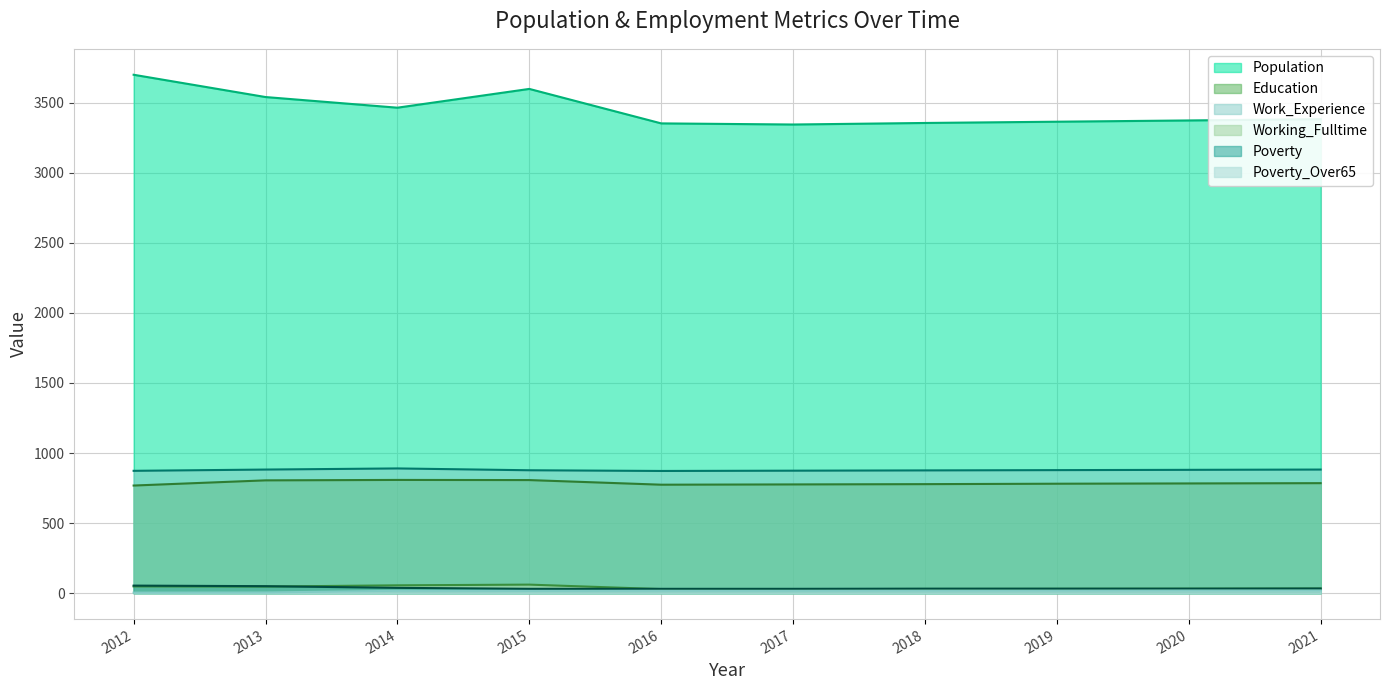

What is the sum of all Working_Fulltime values?

396